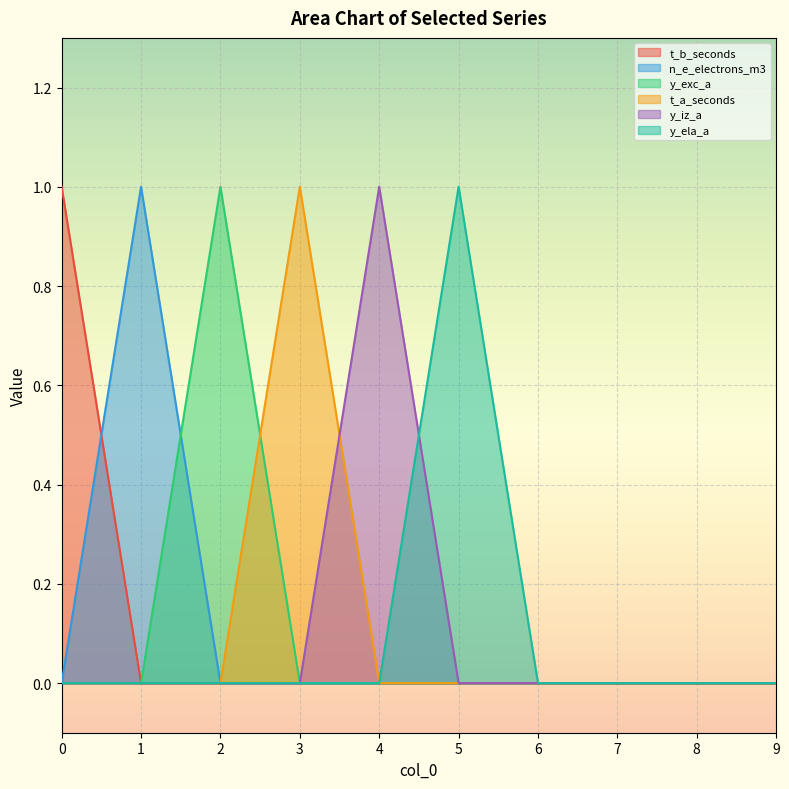

What is the highest value of the y_ela_a series?

1